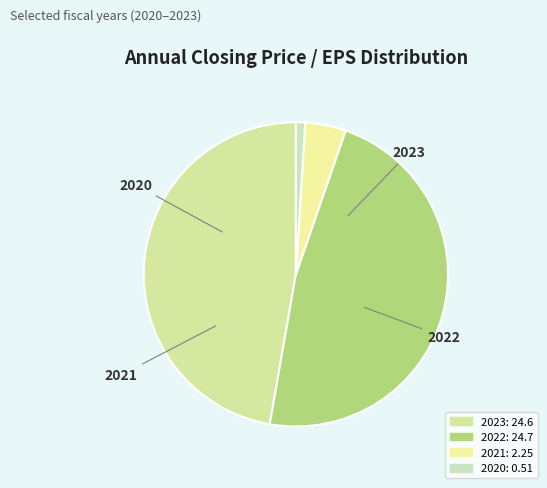

Is there a majority slice in this chart?

No